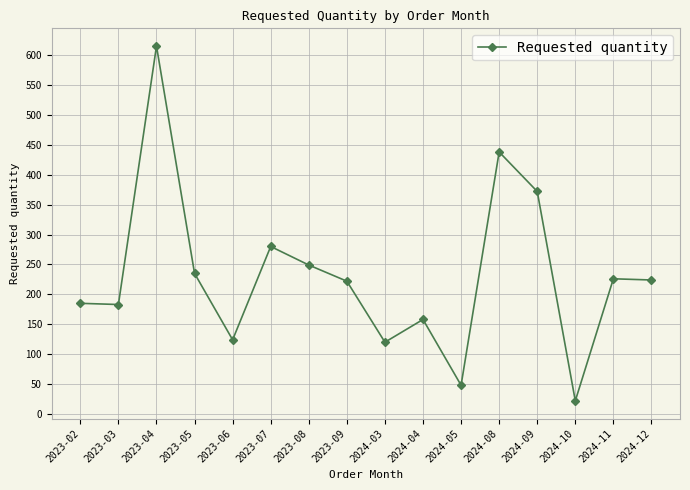

The value at 2024-09 is 241. True or false?

False